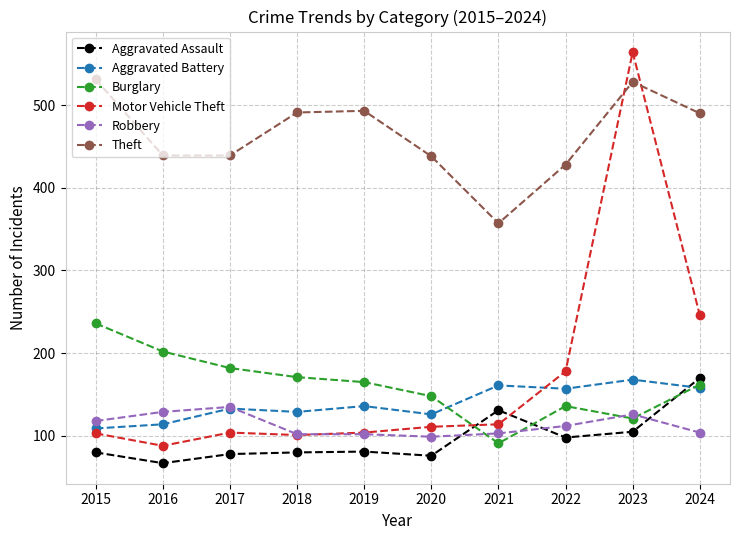

Does the chart have visible grid lines?

Yes